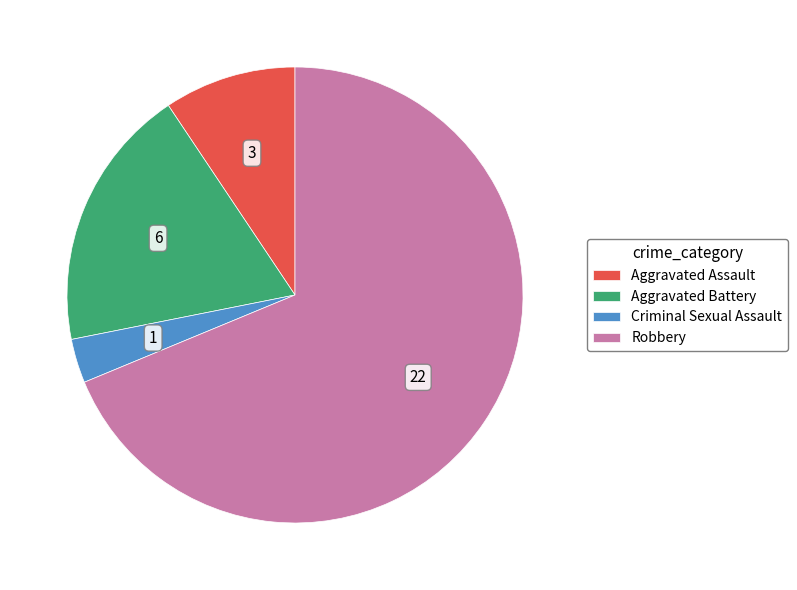

Which has a higher value, Aggravated Battery or Aggravated Assault?

Aggravated Battery